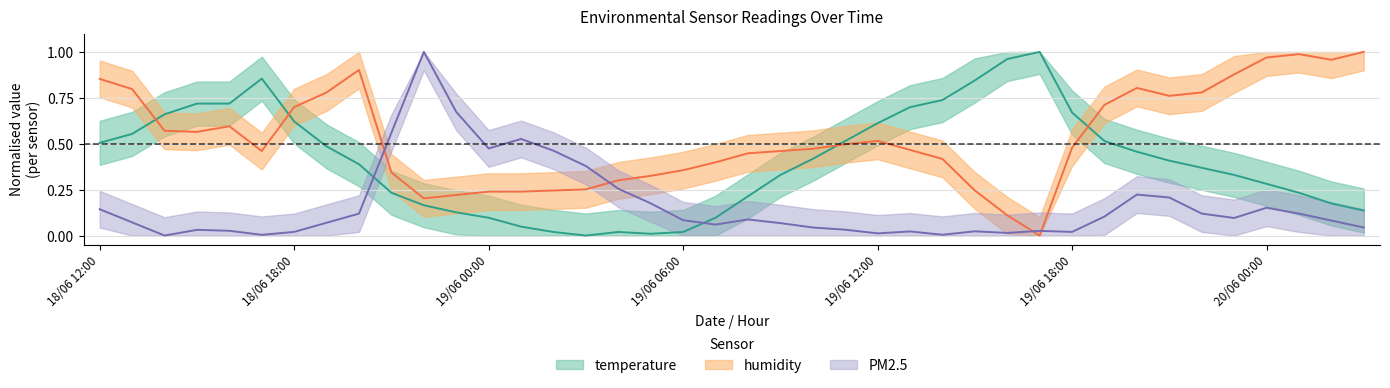

What is the difference between the second highest and second lowest values in the temperature series?

1.0